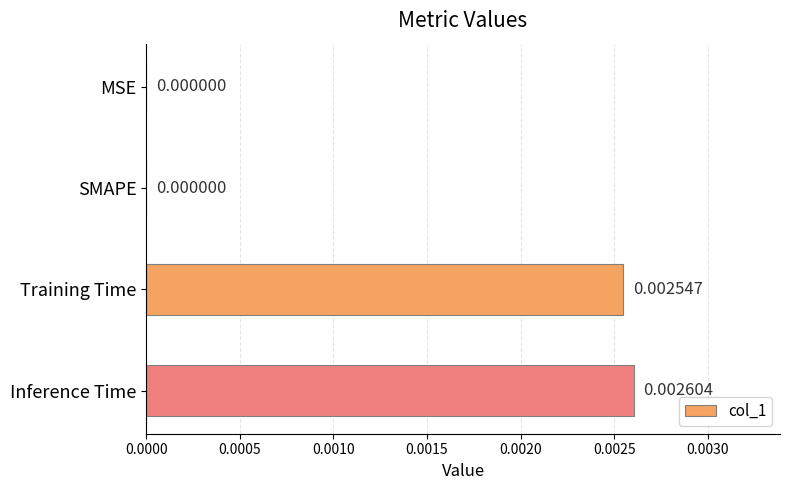

Count the number of values greater than 0.

2